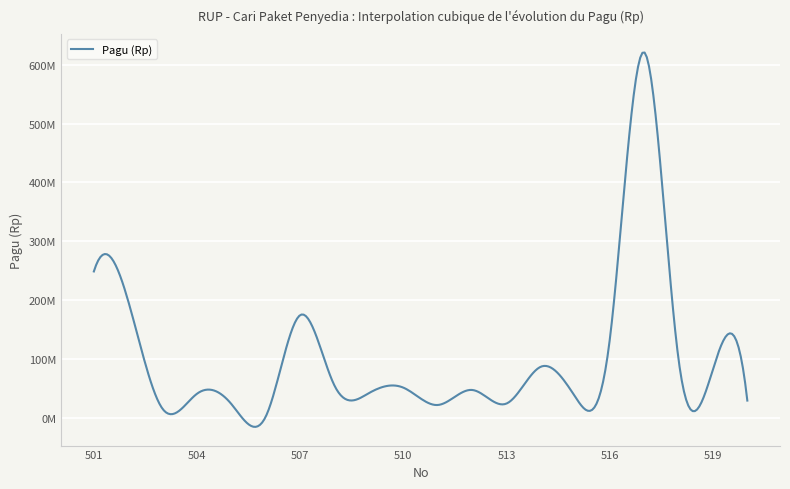

Does the chart display data point markers on the line(s)?

No